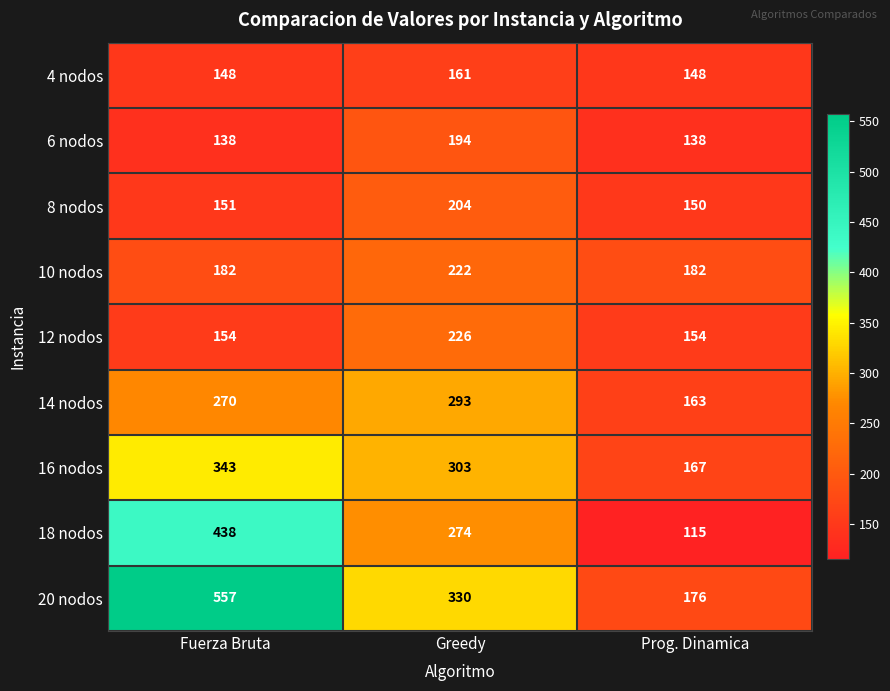

Which category has the lowest value across all series?

Prog. Dinamica